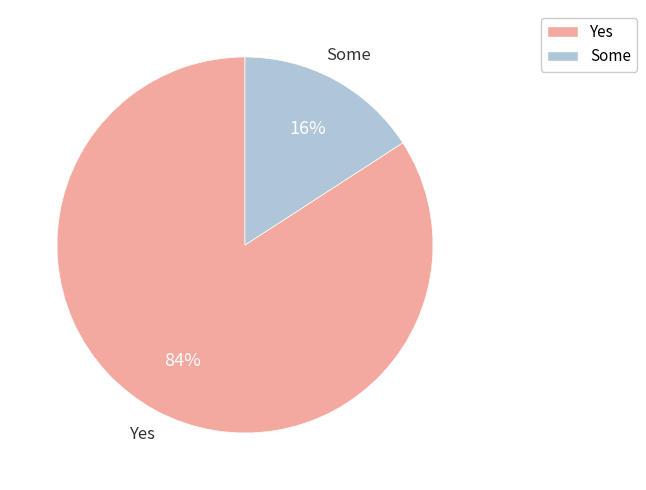

To the nearest percent, what is the difference between the largest and smallest slice percentages?

68%